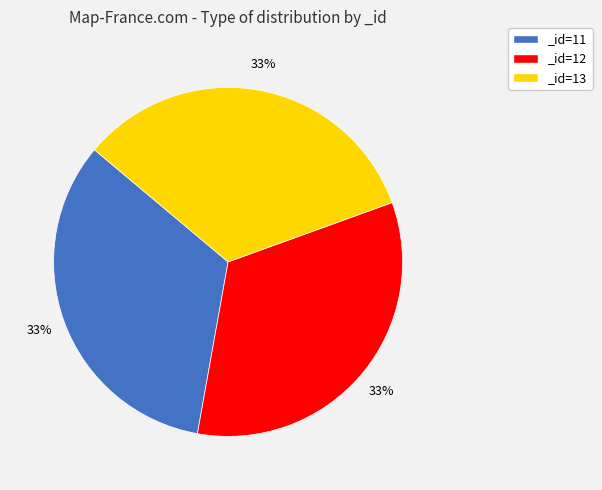

The _id=11 slice represents 33% of the pie. True or false?

True